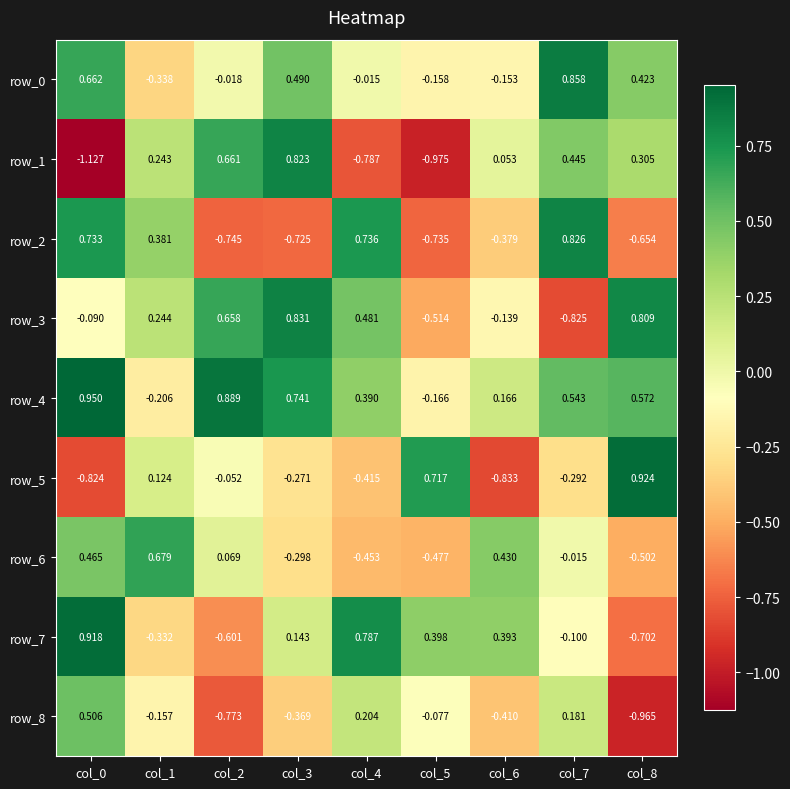

Is the value of row_0 at col_7 greater than the value of row_6 at col_5?

Yes